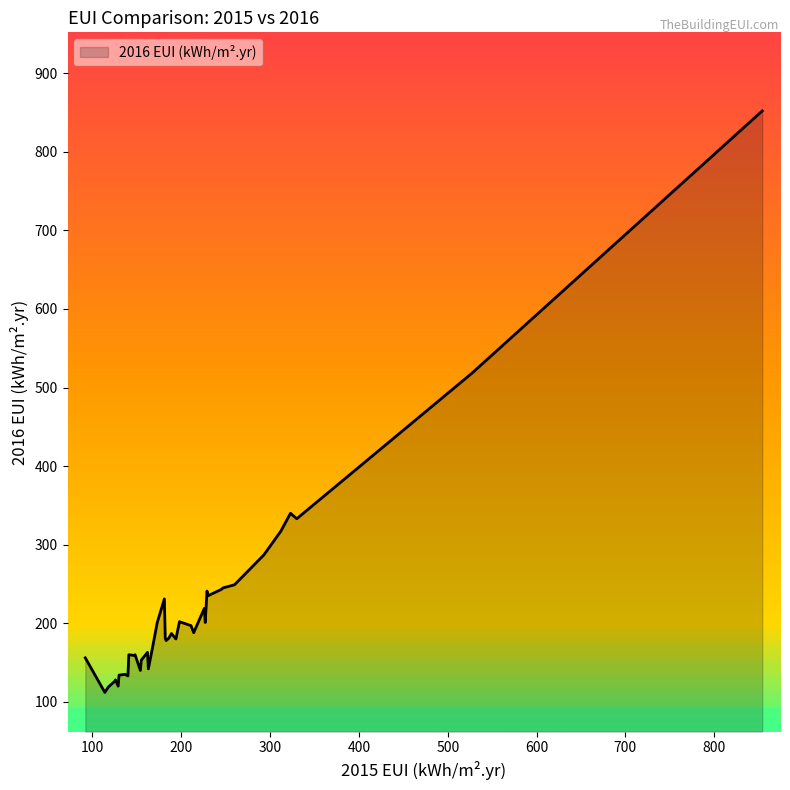

What is the greatest value displayed?

852